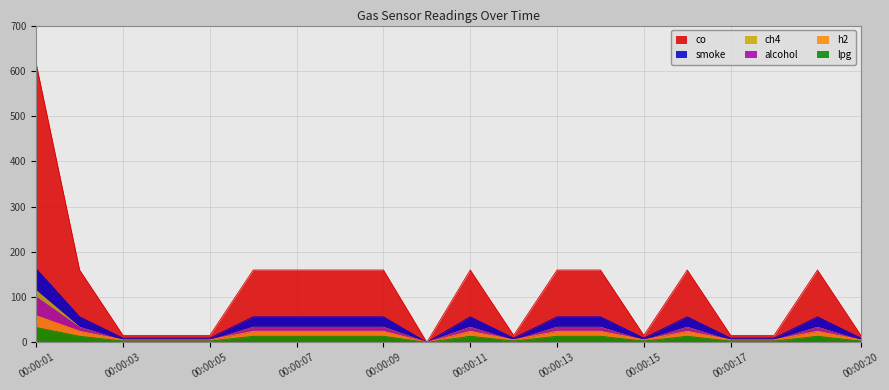

Where does the h2 series first go above 24?

00:00:01